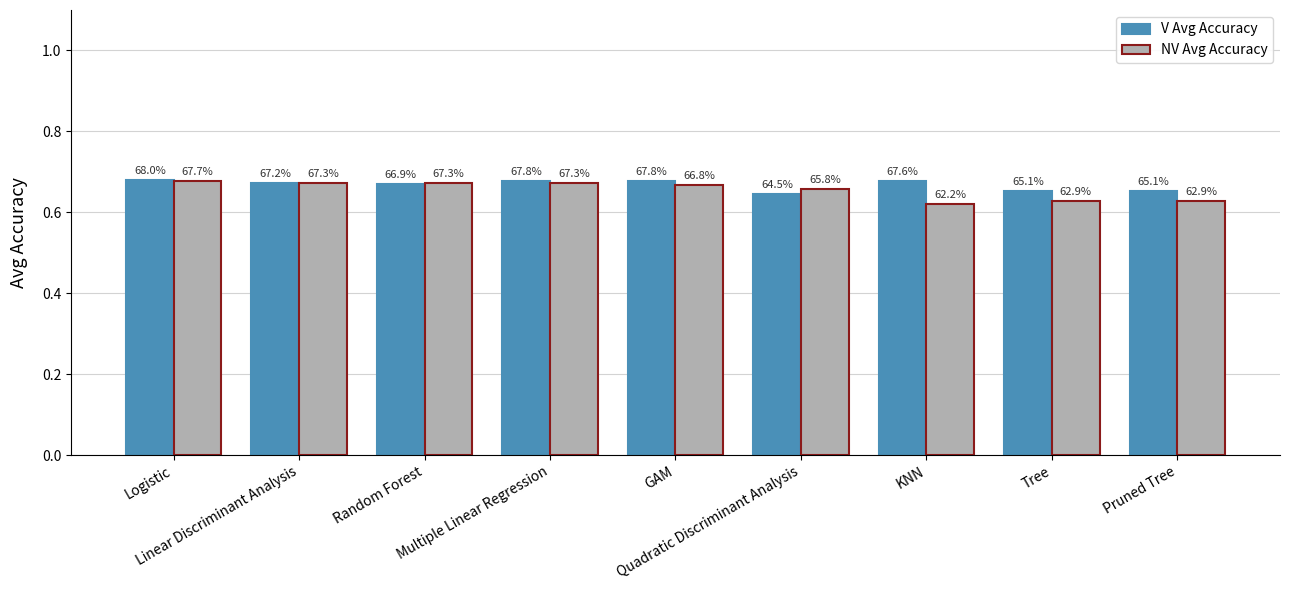

Does the chart contain any negative values?

No